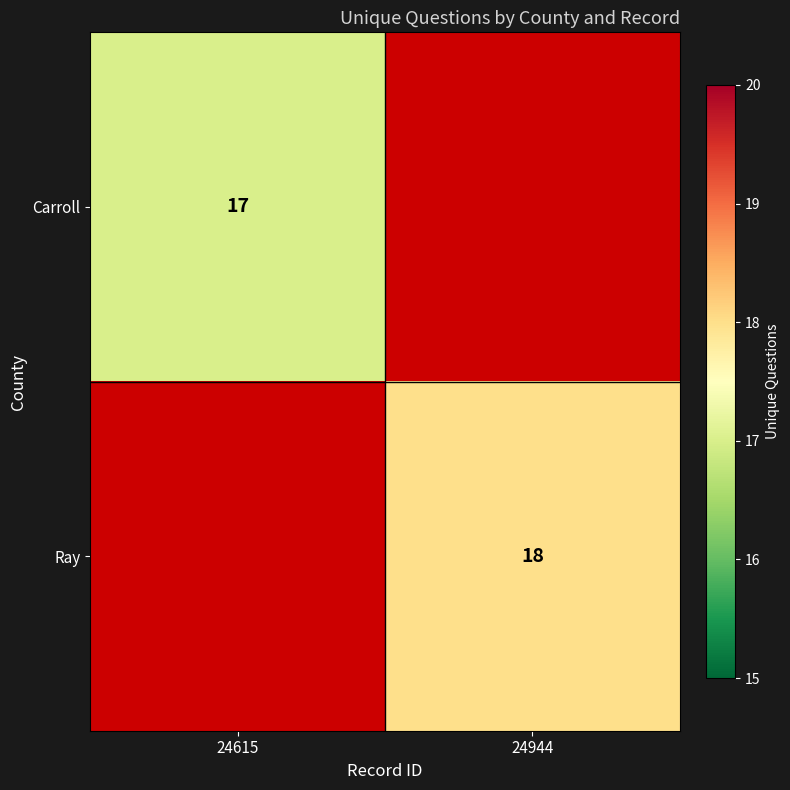

Which has a higher value, 24615 or 24944?

24615